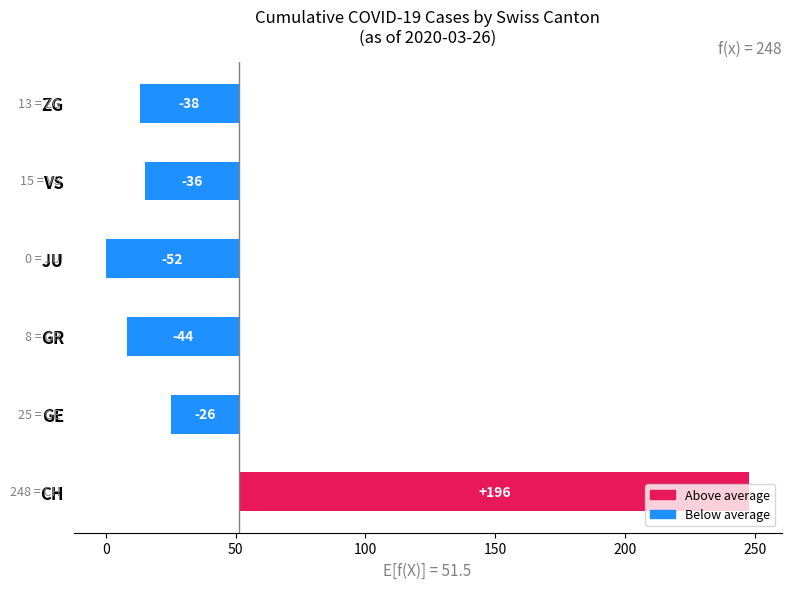

What is the change in value from GE to GR?

-17.0